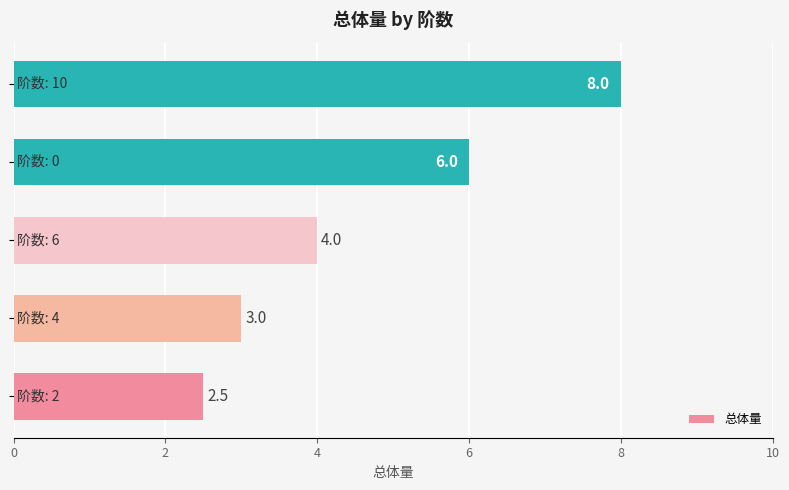

What is the maximum value shown in the chart?

8.0